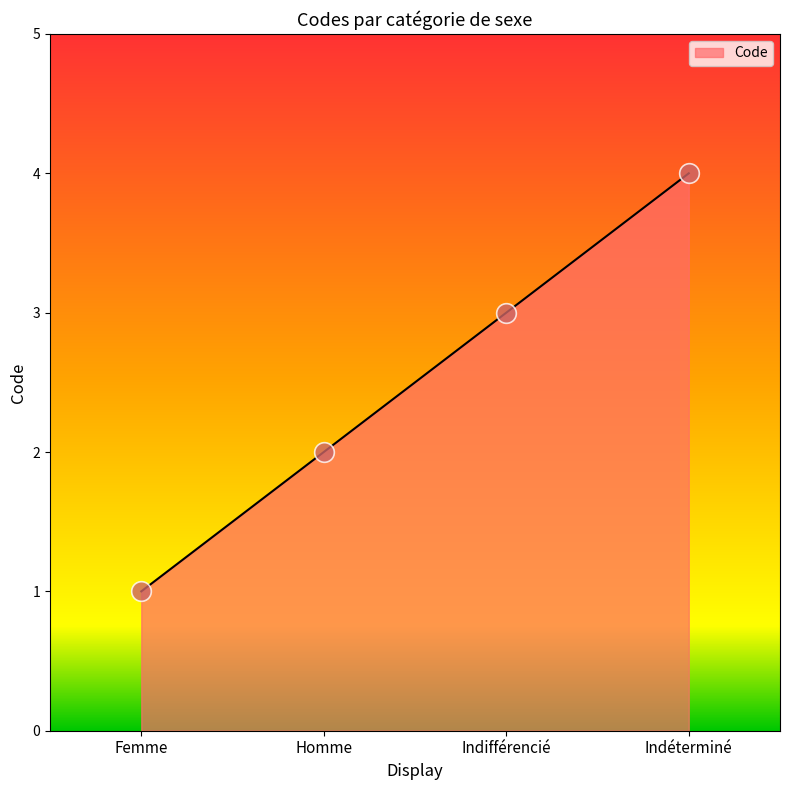

What is the change in value from Femme to Indéterminé?

+3